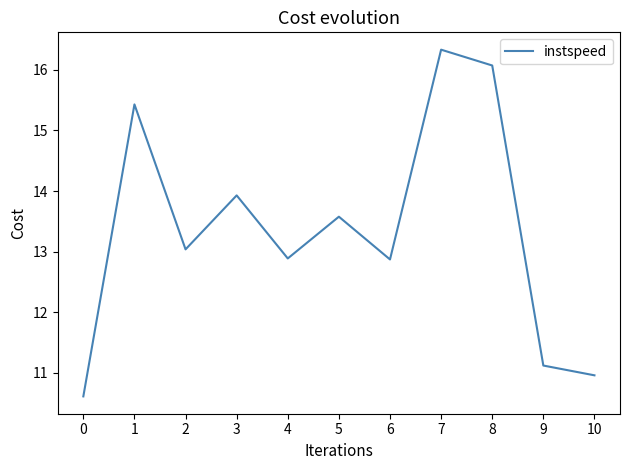

True or false: the data shows 17.5 at 0.

False